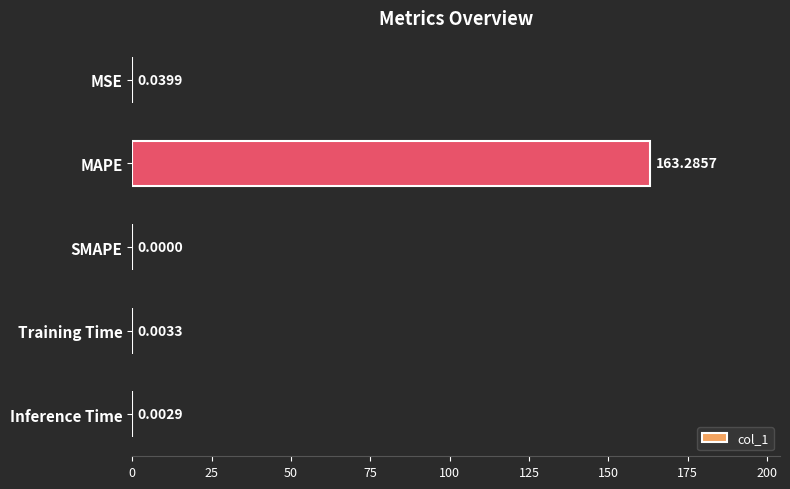

At which label is the value closest to 81?

MSE